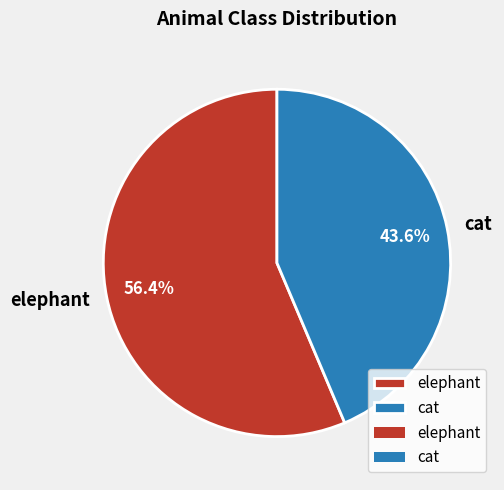

How much of the chart is everything except cat?

56.4%